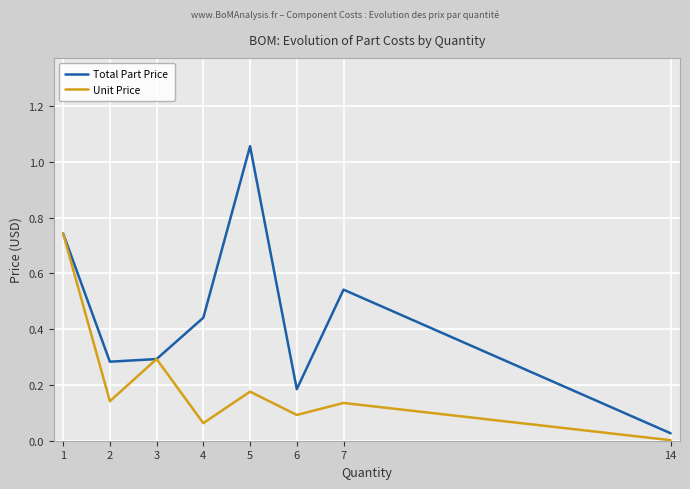

Between 1 and 4, which series saw the biggest shift?

Unit Price